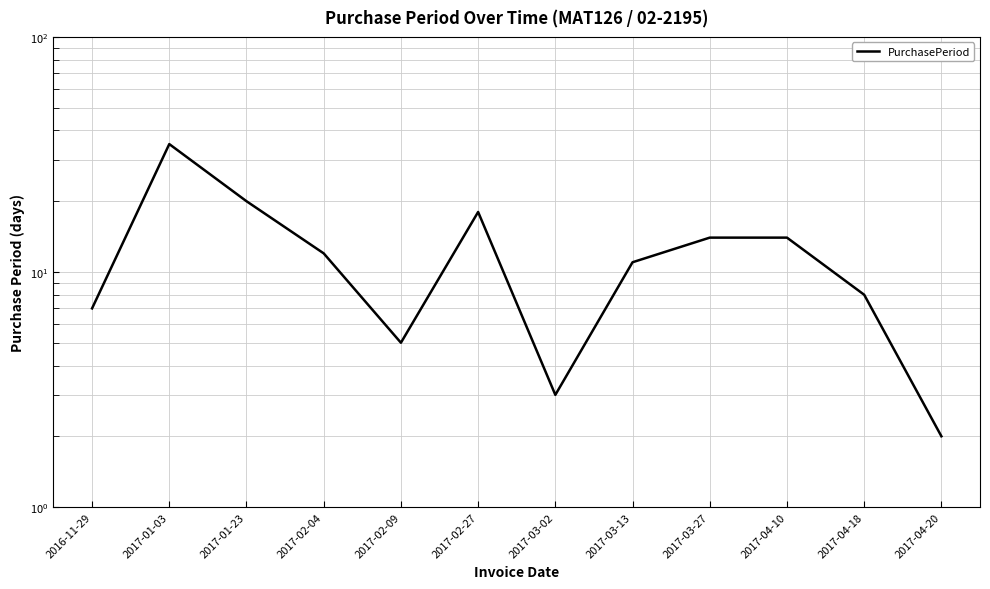

Is this an area chart (filled region under the line)?

No